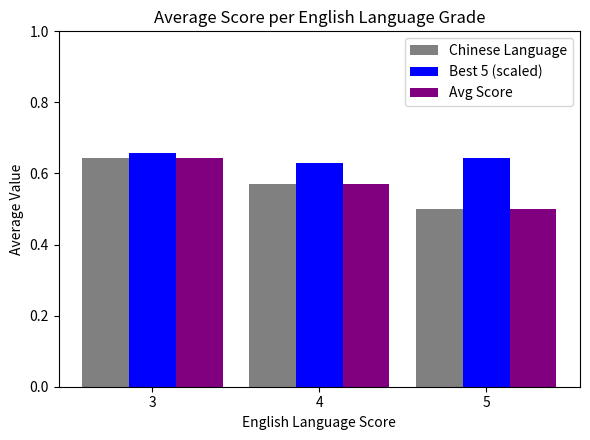

What is the difference between the highest and lowest values at 4?

0.1